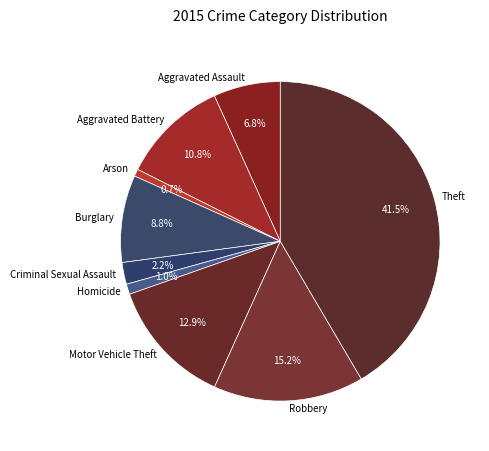

To the nearest percent, what is the difference between the largest and smallest slice percentages?

41%